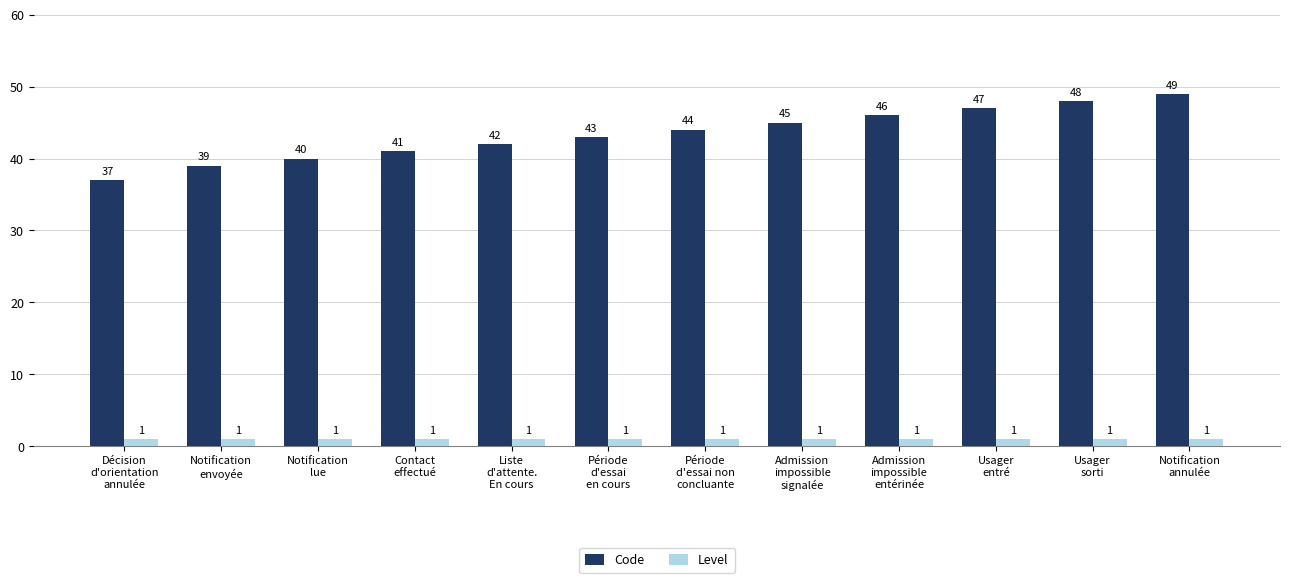

What is the label of the 10th bar from the left?

Usager
entré